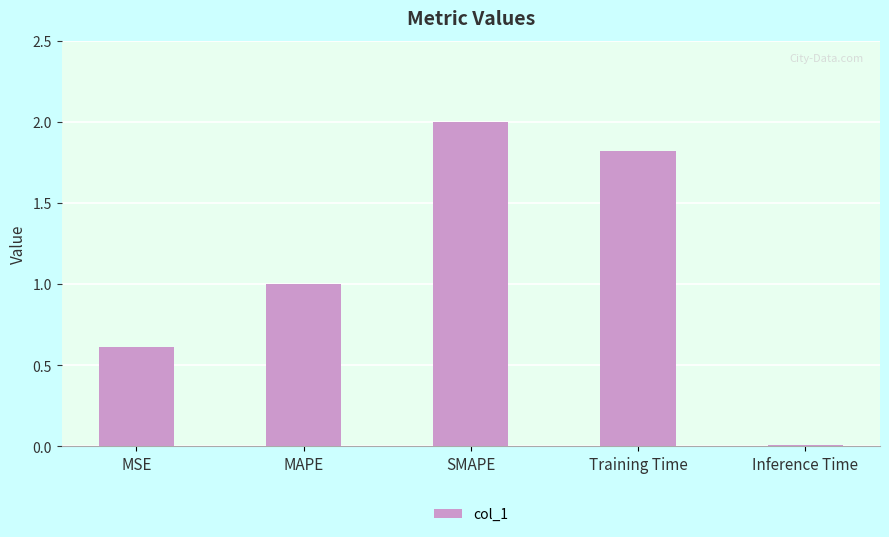

Count the number of data series in this chart.

1